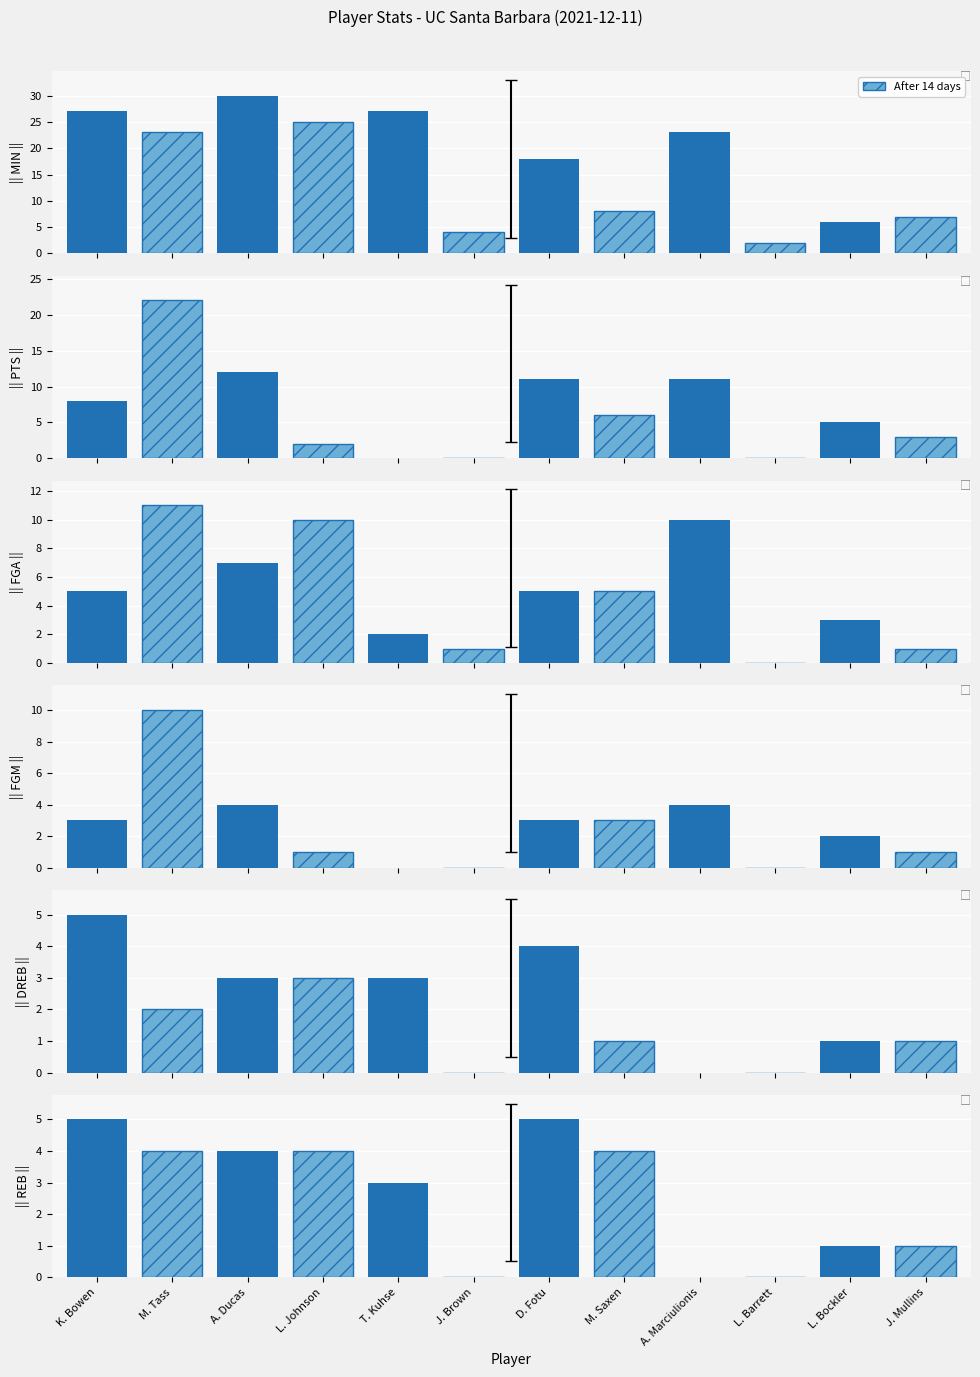

What position from the left is L. Bockler?

11